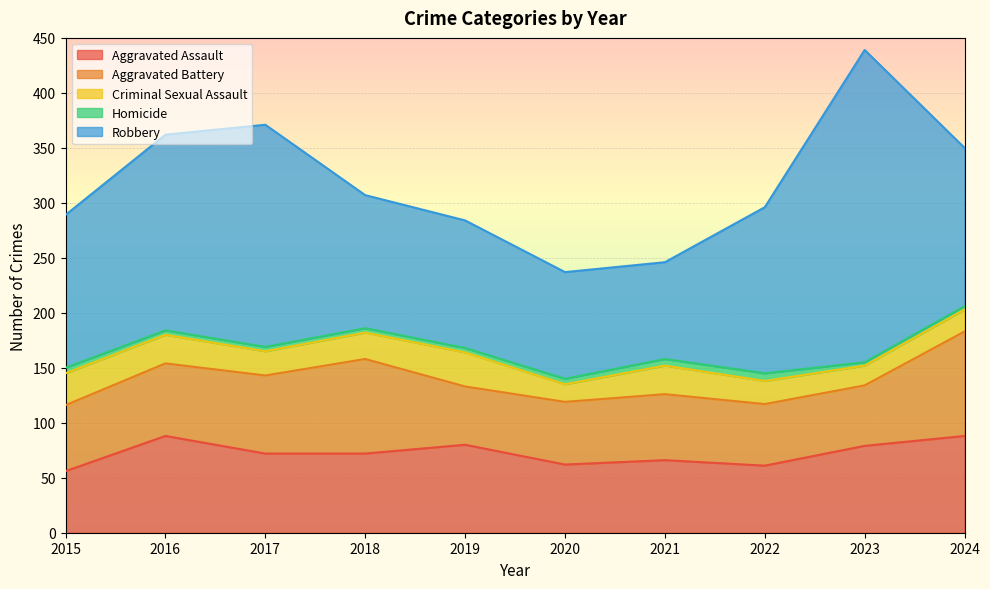

Where is the first local minimum for Robbery?

2021